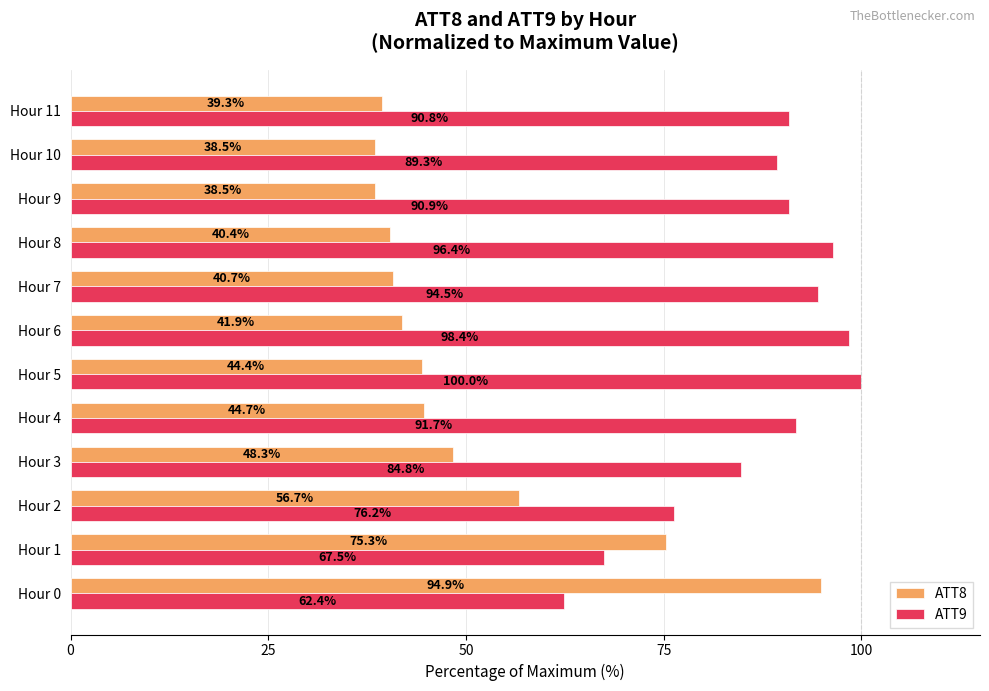

Read the ATT9 value at Hour 4.

91.7